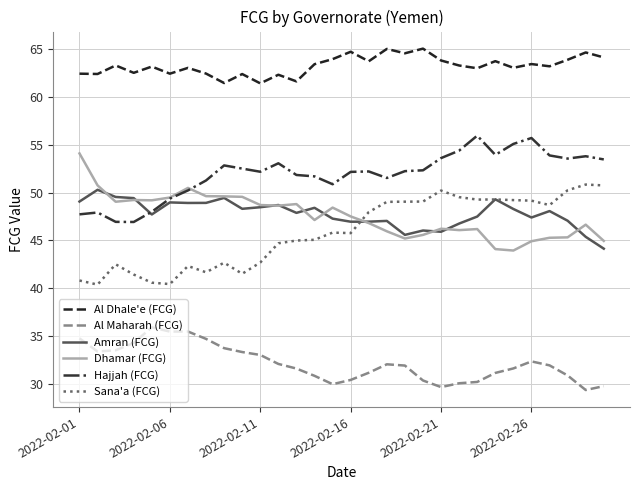

Which series has the largest total across all categories?

Al Dhale'e (FCG)